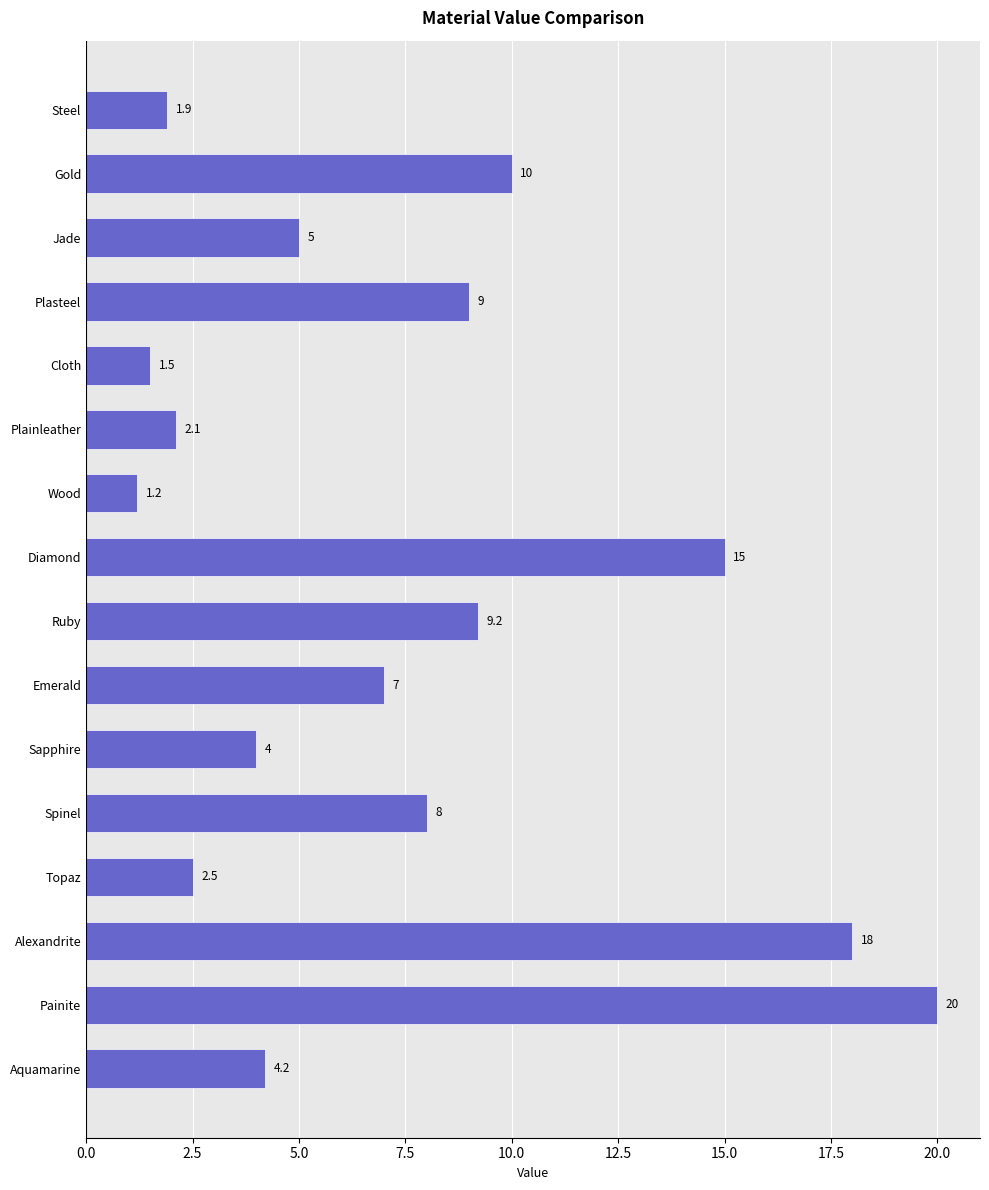

What is the ratio of the value at Plasteel to the value at Spinel?

1.1